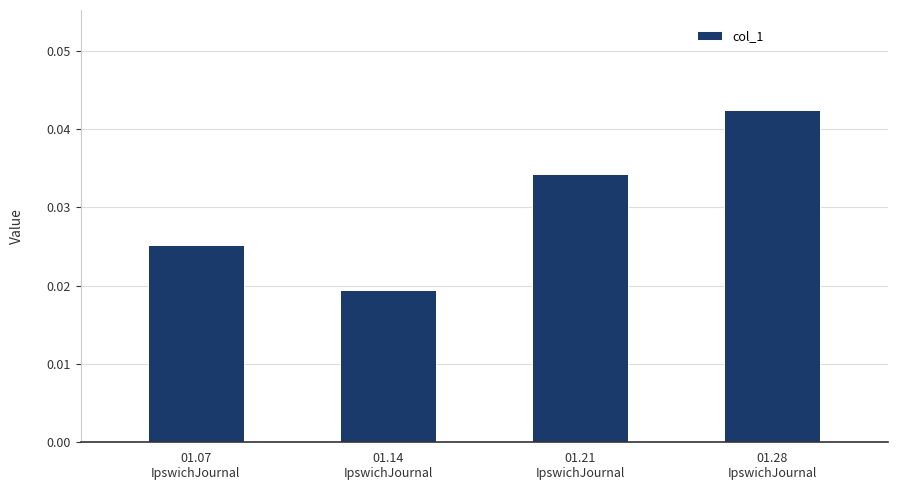

What is the sum of the values at 01.21
IpswichJournal and 01.07
IpswichJournal?

0.1